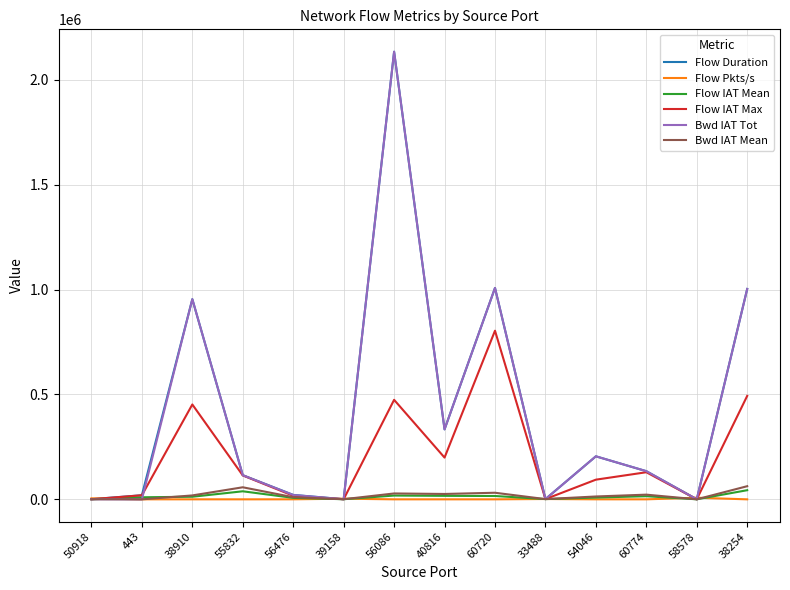

At which label is Flow Duration closest to 1066852?

60720